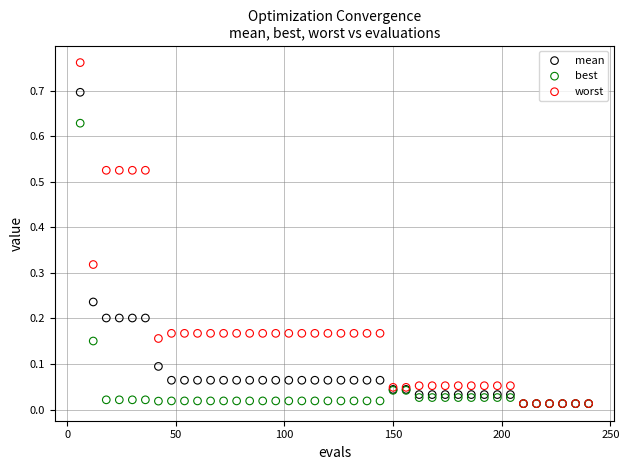

Which series has the widest spread of Y values?

worst